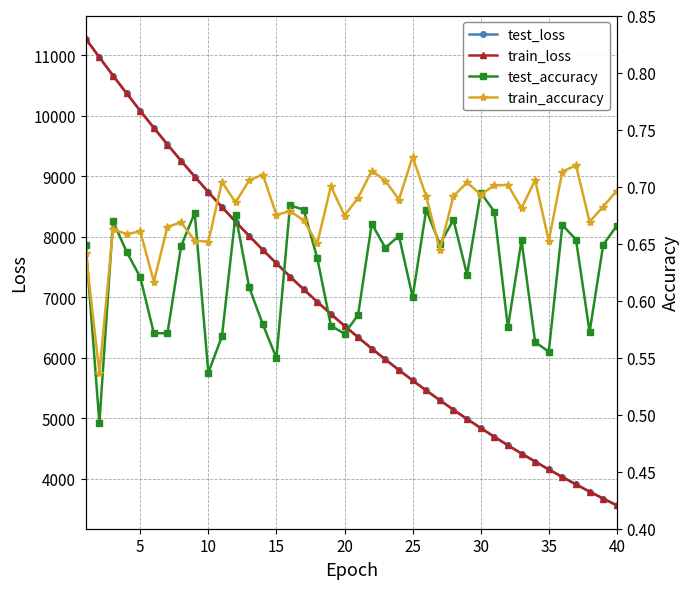

The value of test_loss at 30 is 4841.0. True or false?

True